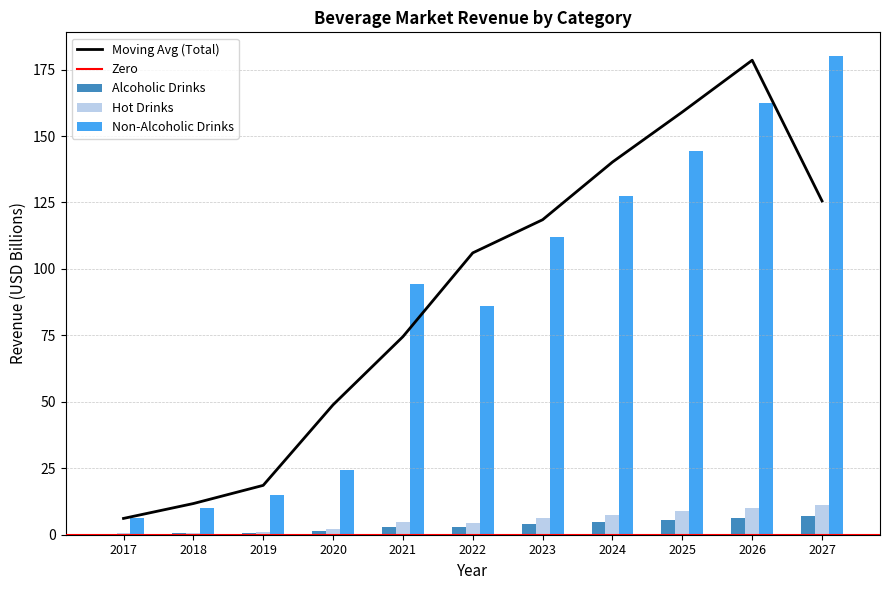

Reading left to right, what are all the values shown in this chart?

Alcoholic Drinks: 0.3	0.5	0.8	1.3	3.1	2.9	3.9	4.6	5.6	6.2	6.9
Hot Drinks: 0.6	0.8	1.2	2.0	4.8	4.6	6.3	7.6	9.0	10.0	11.1
Non-Alcoholic Drinks: 6.1	10.0	14.9	24.2	94.4	86.2	111.9	127.5	144.2	162.3	180.0